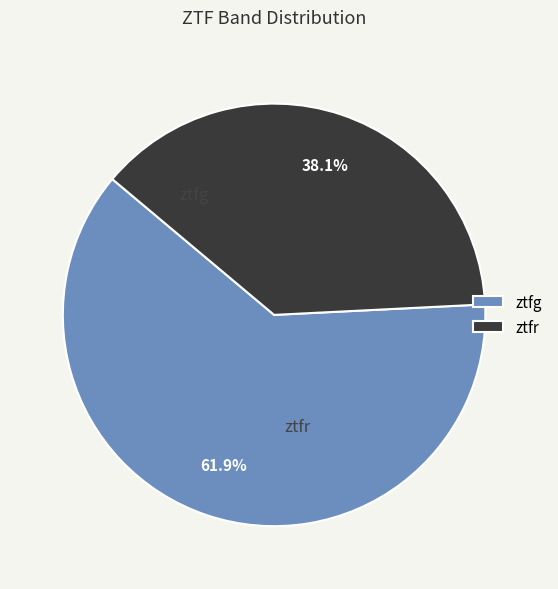

Approximately how many times larger is the value at ztfg compared to ztfr?

1.6